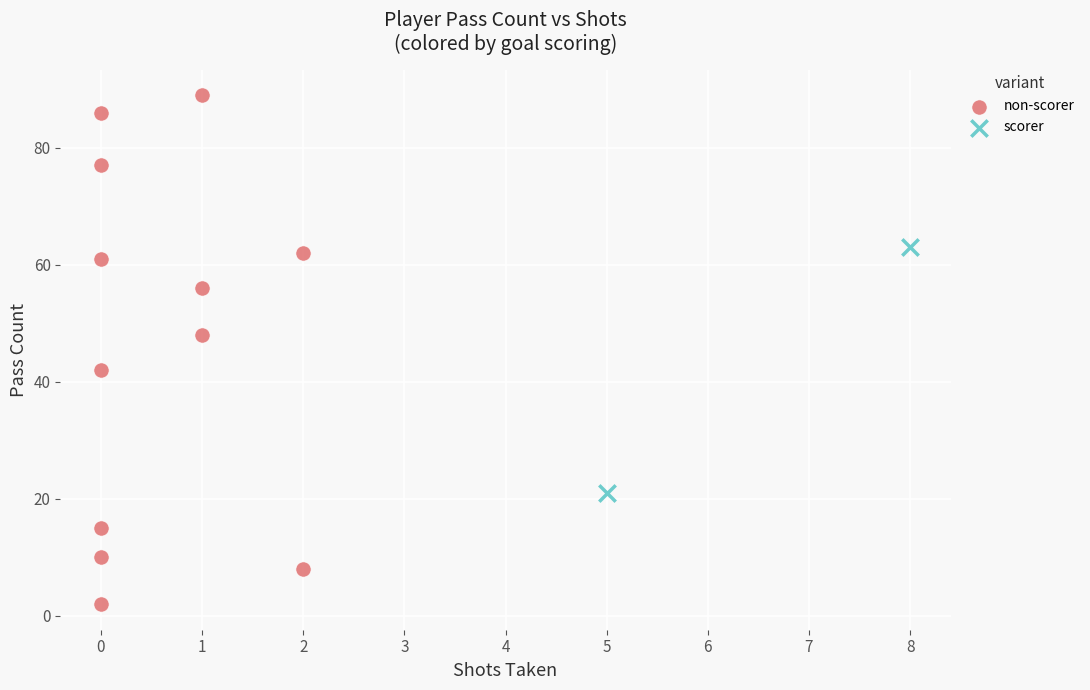

What are all the series names shown in the legend?

non-scorer, scorer